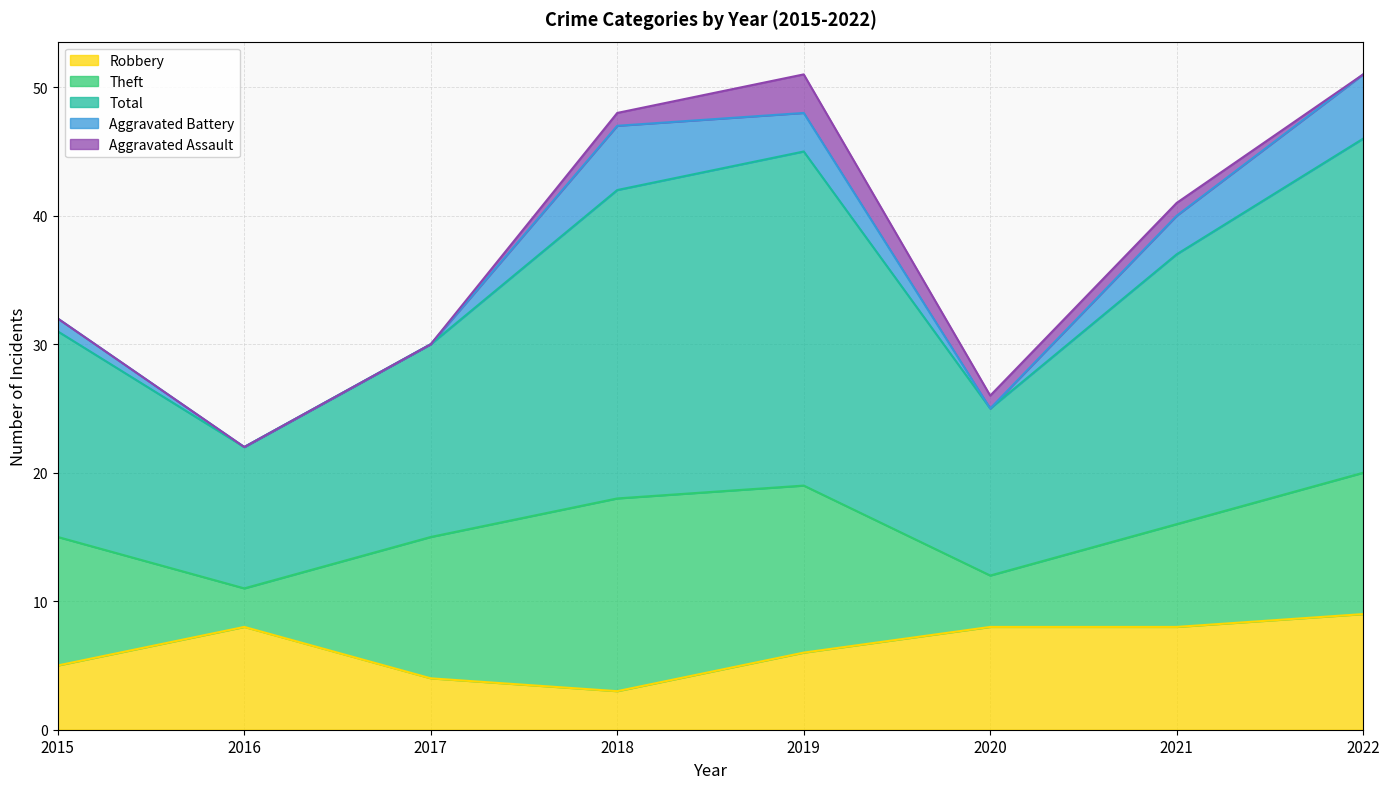

What are all the series names shown in the legend?

Robbery, Theft, Total, Aggravated Battery, Aggravated Assault